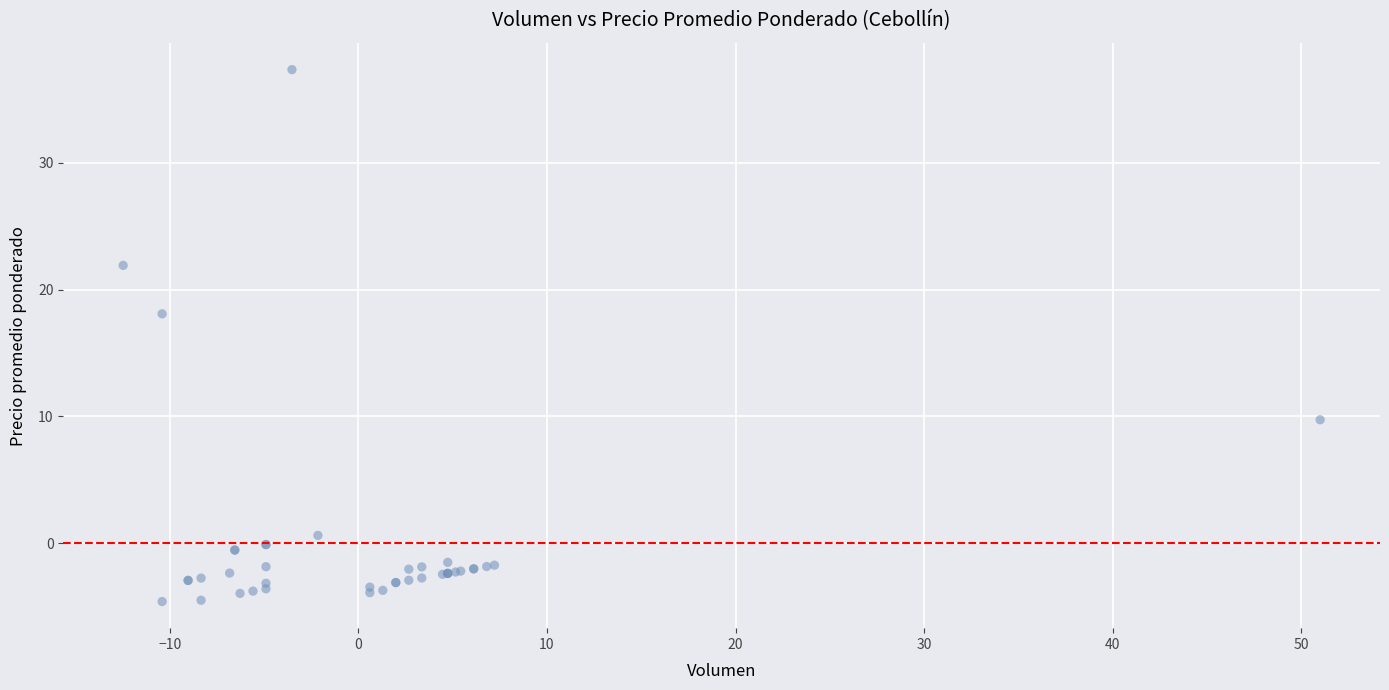

What Y value in the scatter plot is closest to 16?

18.1